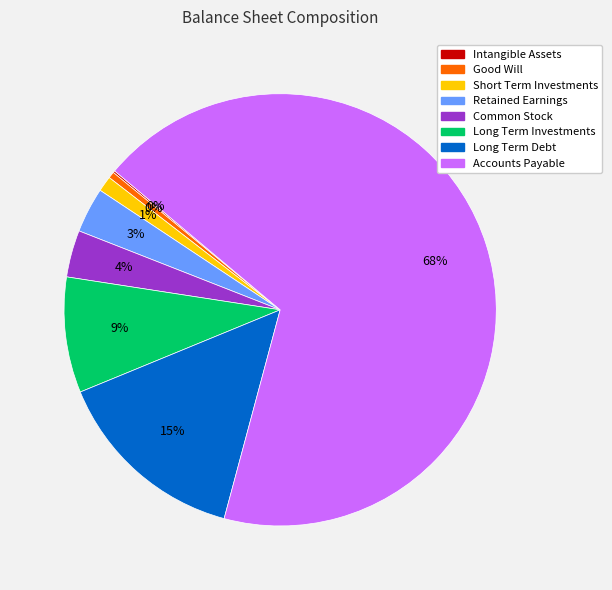

Do Long Term Debt and Common Stock together represent more than half of the pie?

No